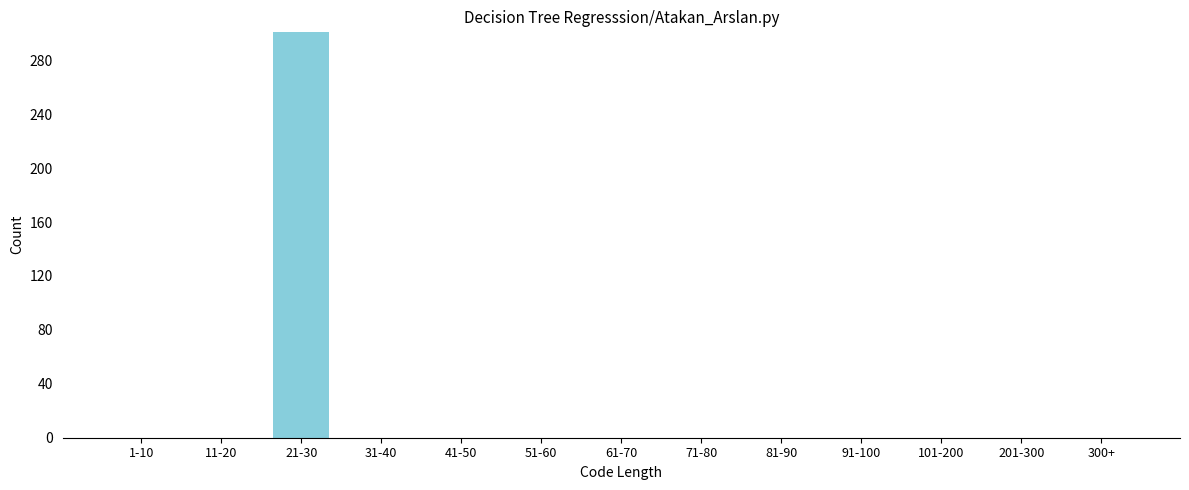

Reading right to left, list all the values displayed in this chart.

300+=0	201-300=0	101-200=0	91-100=0	81-90=0	71-80=0	61-70=0	51-60=0	41-50=0	31-40=0	21-30=301	11-20=0	1-10=0